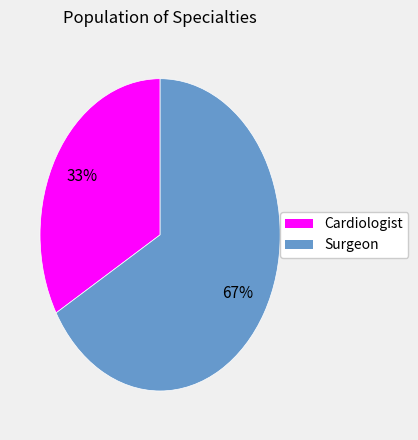

To the nearest percent, what is the combined percentage of Surgeon and Cardiologist?

100%